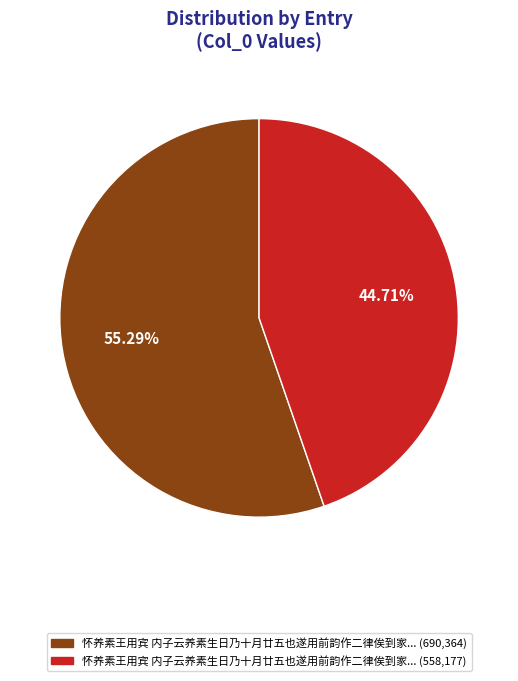

Is there a majority slice in this chart?

Yes